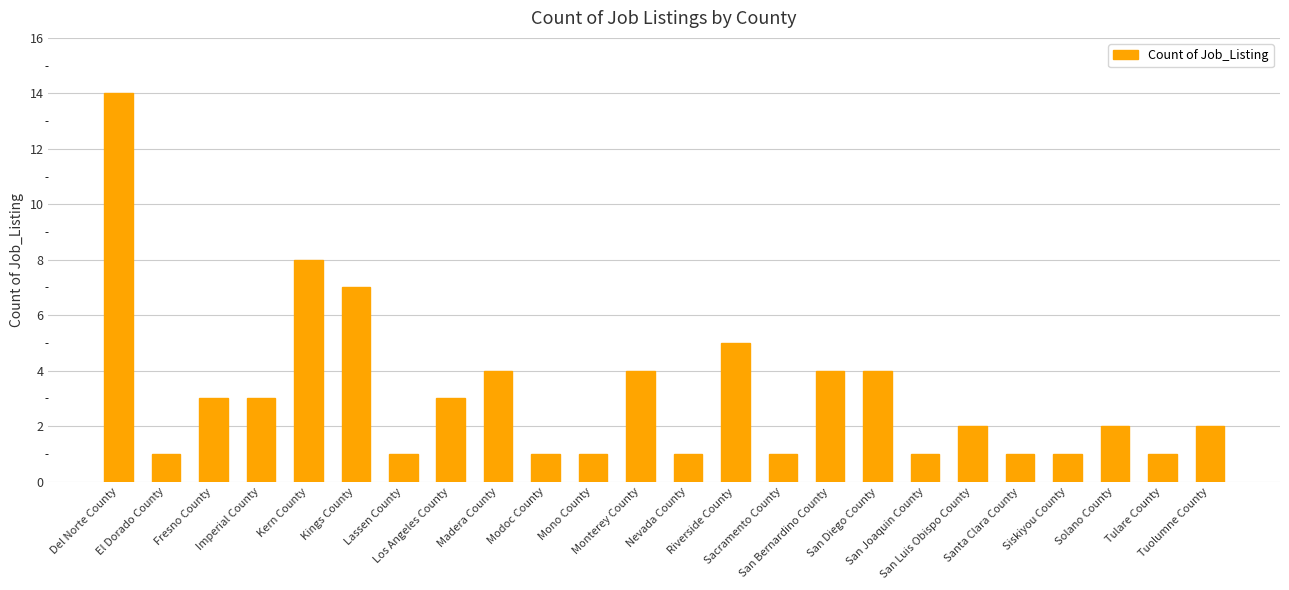

What is the maximum value shown in the chart?

14